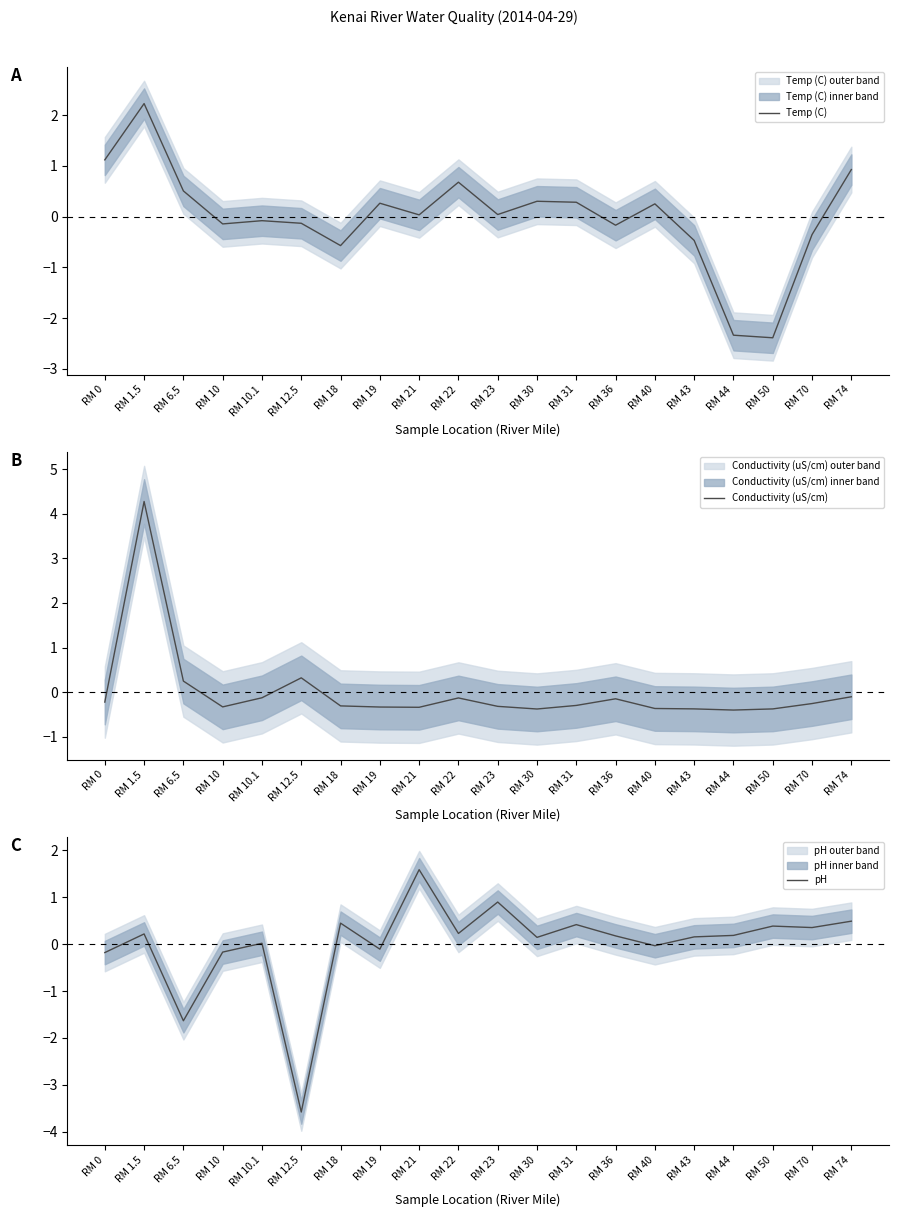

Which category has the highest value across all series?

RM 1.5